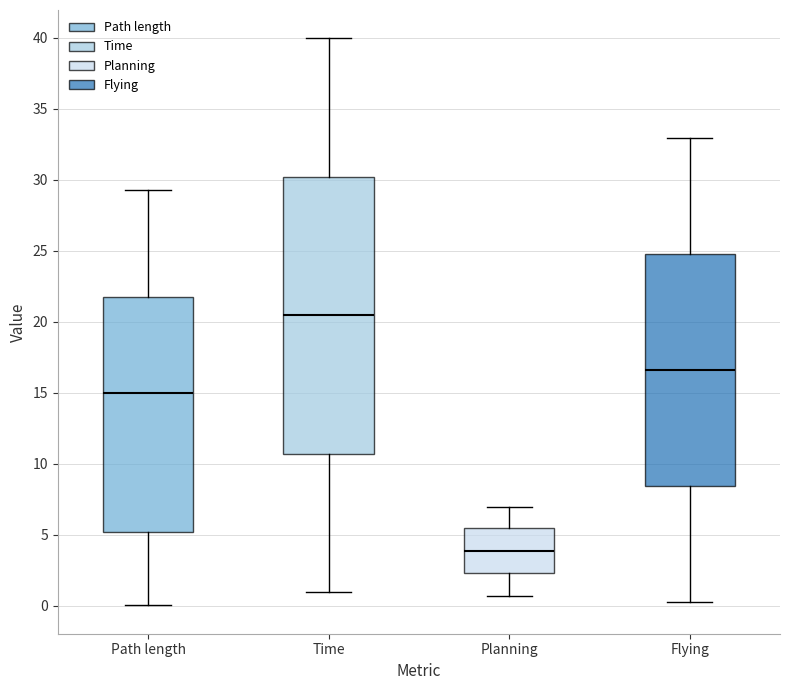

Which box is the tallest, from its lower edge to its upper edge?

Time